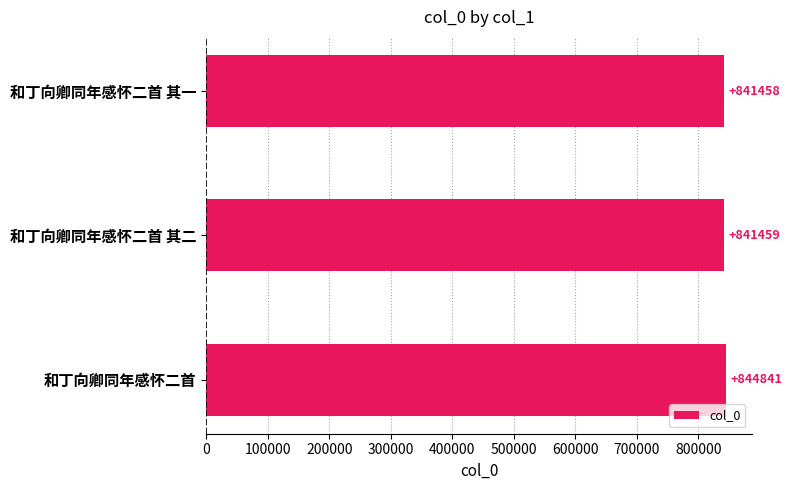

What is the sum of all values?

2527758